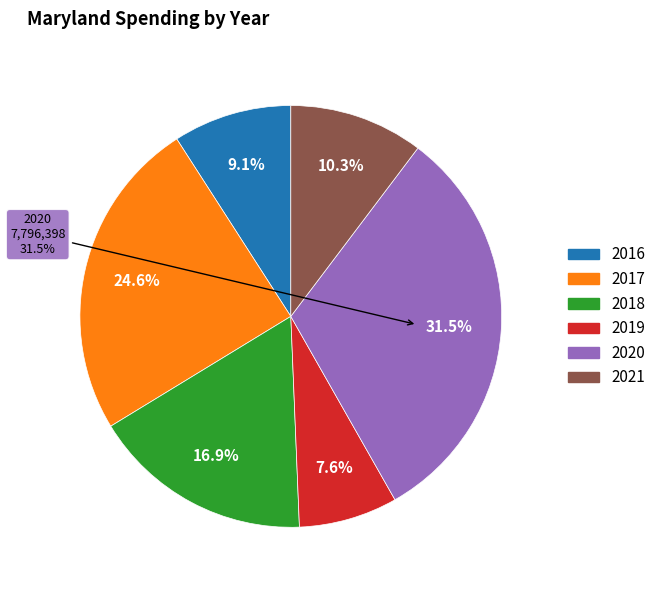

Is it true that 2016 is 1% of the pie?

False